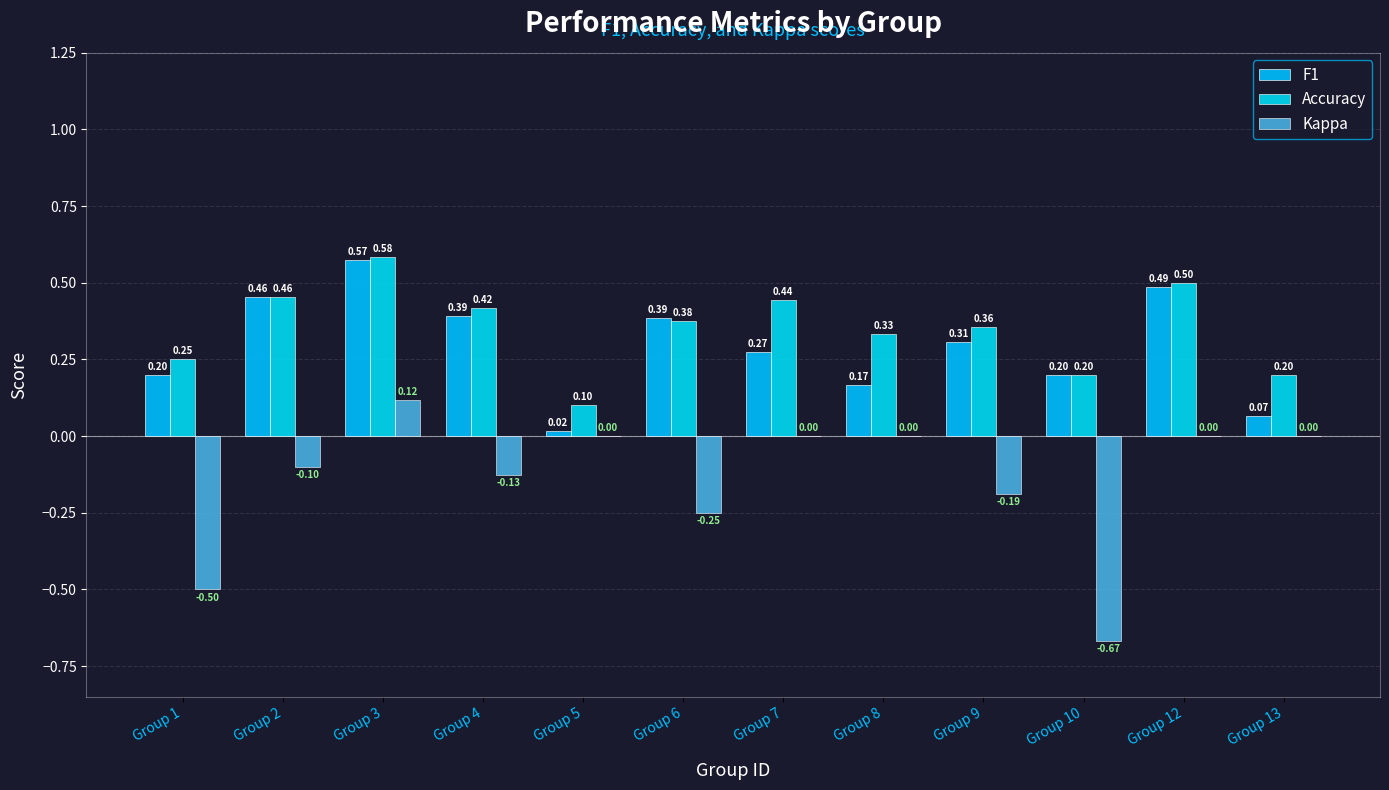

List the labels in order of Kappa value, largest first.

Group 3, Group 5, Group 7, Group 8, Group 12, Group 13, Group 2, Group 4, Group 9, Group 6, Group 1, Group 10